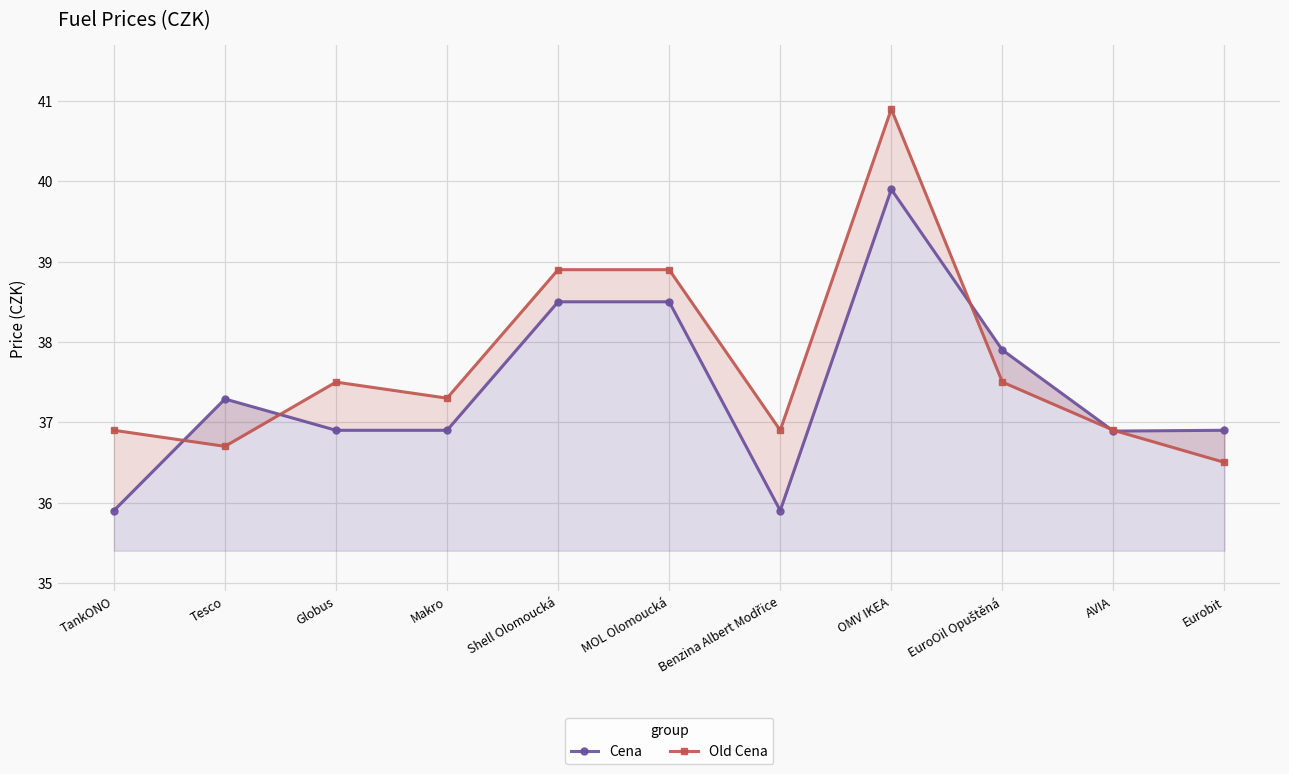

What position from the right is MOL Olomoucká?

6